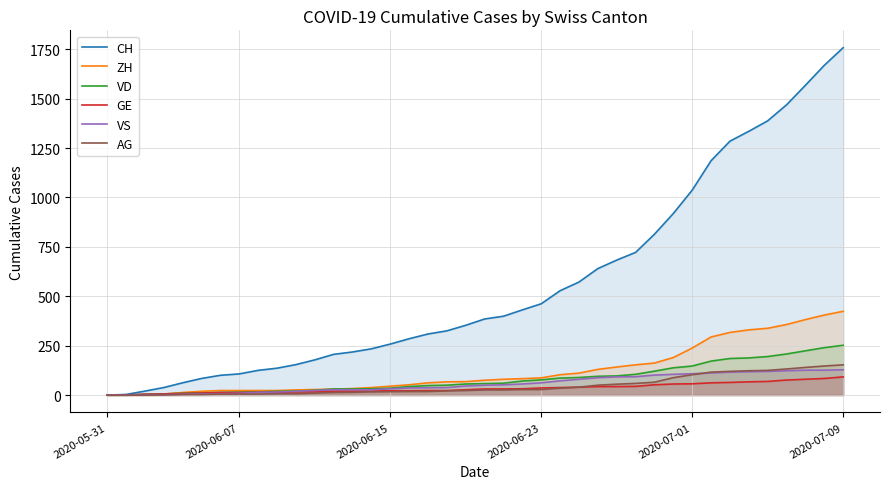

Is it true that CH equals 224 at 22?

False